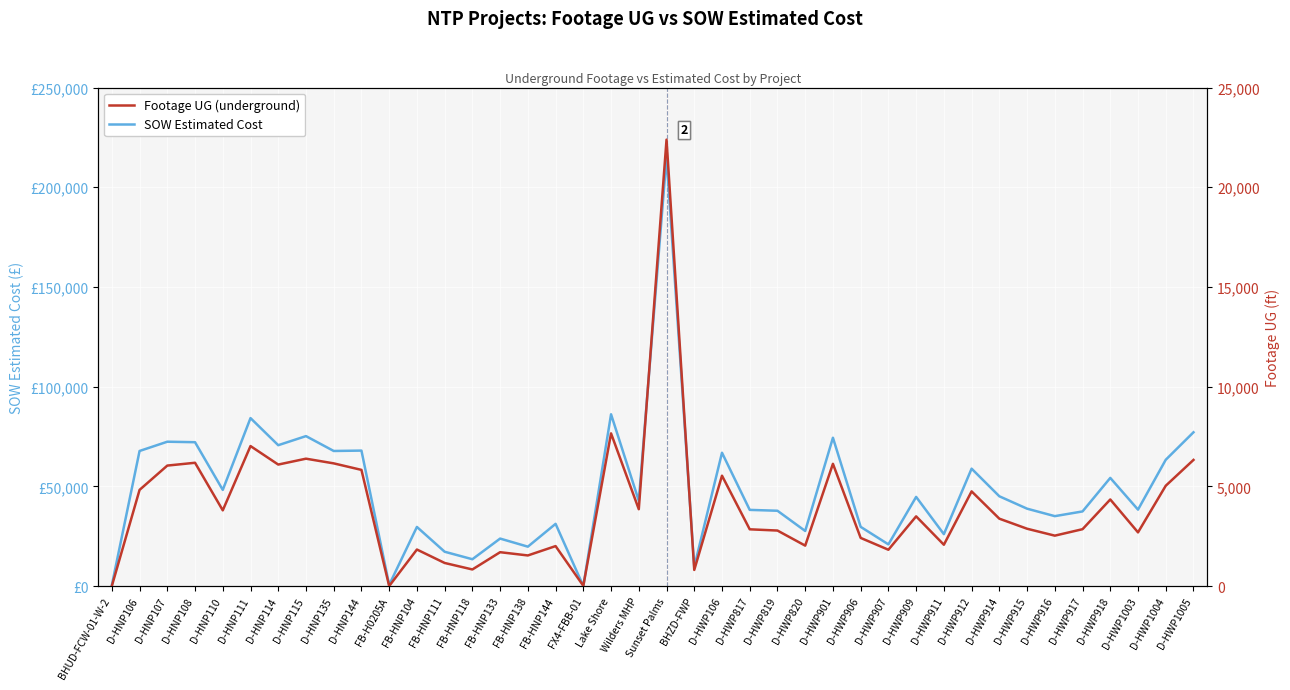

Is it true that Footage UG equals 8258.0 at D-HWP106?

False